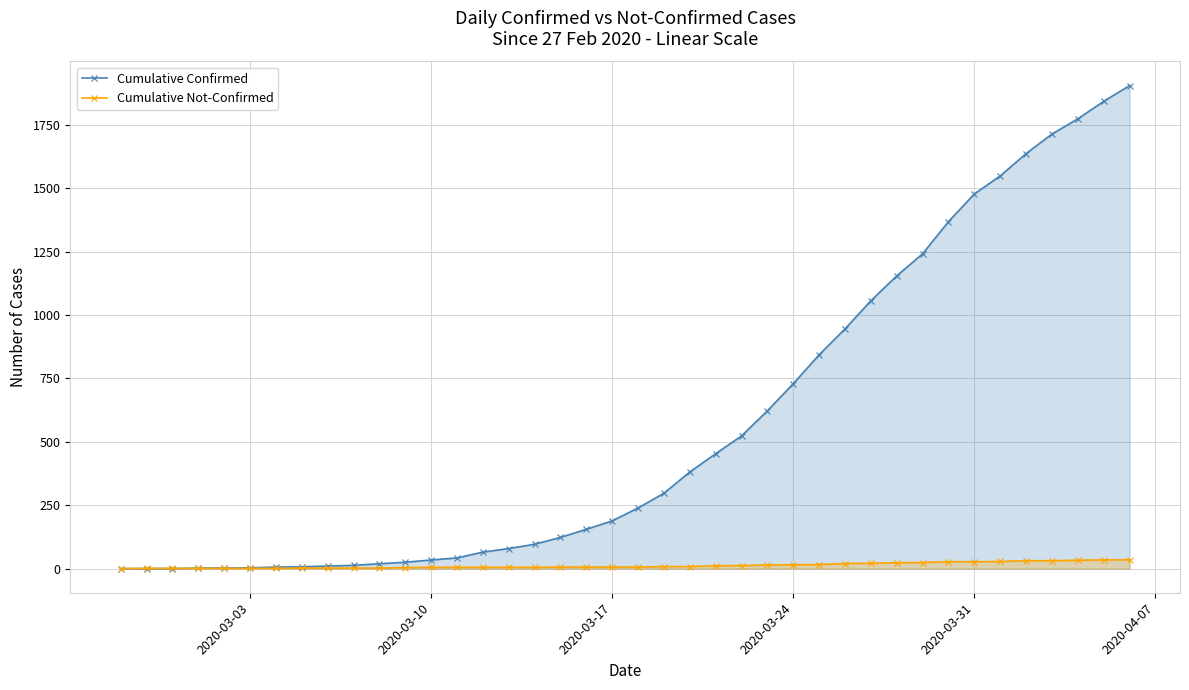

What is the maximum value shown in the chart?

1904